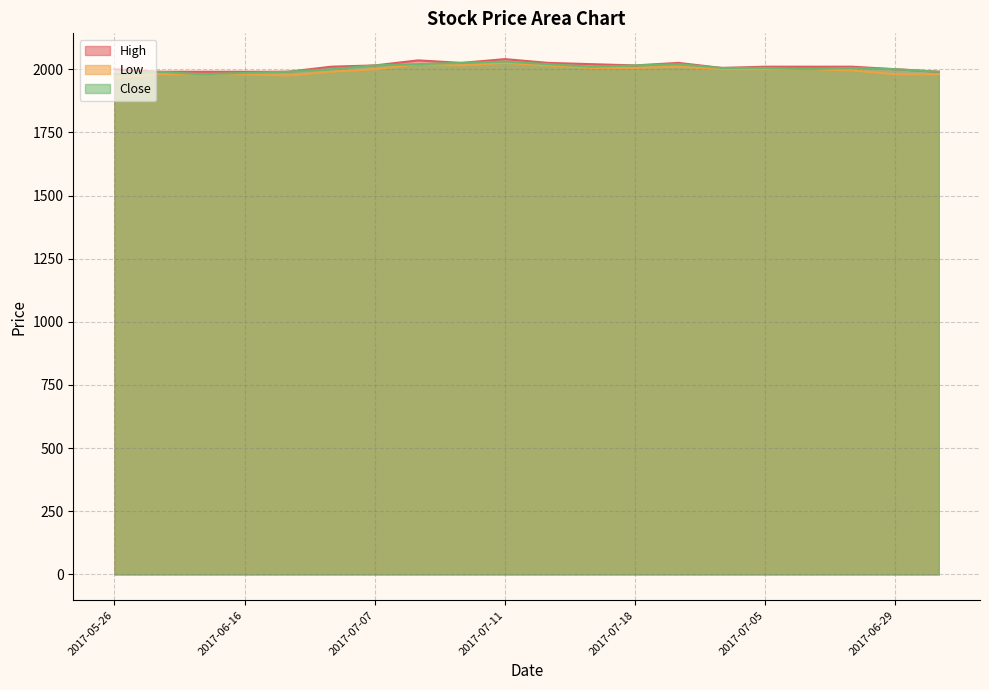

What value does the High series have at 2017-06-16?

1990